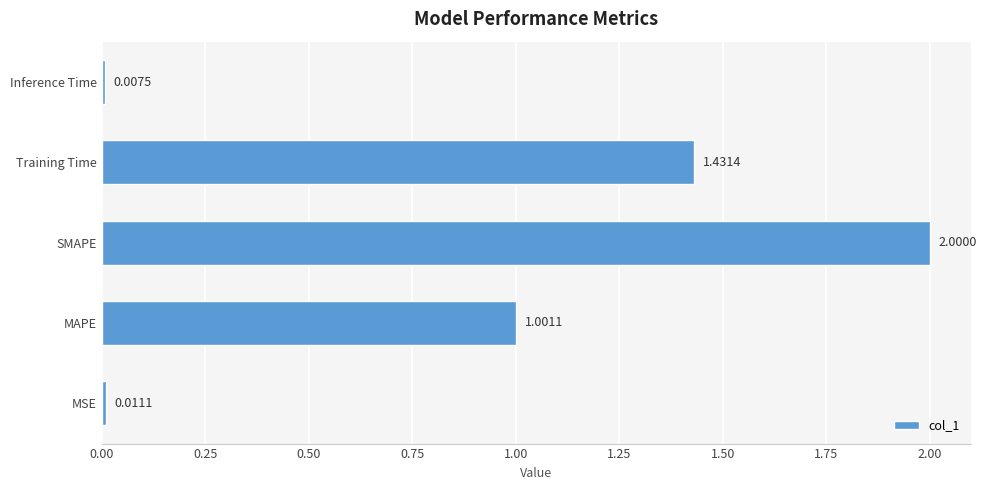

How many distinct data groups are displayed?

1